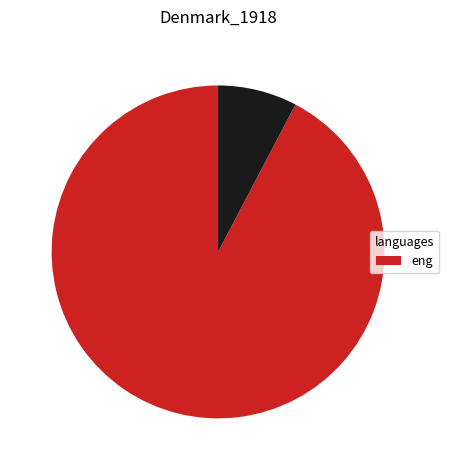

Is there a majority slice in this chart?

Yes